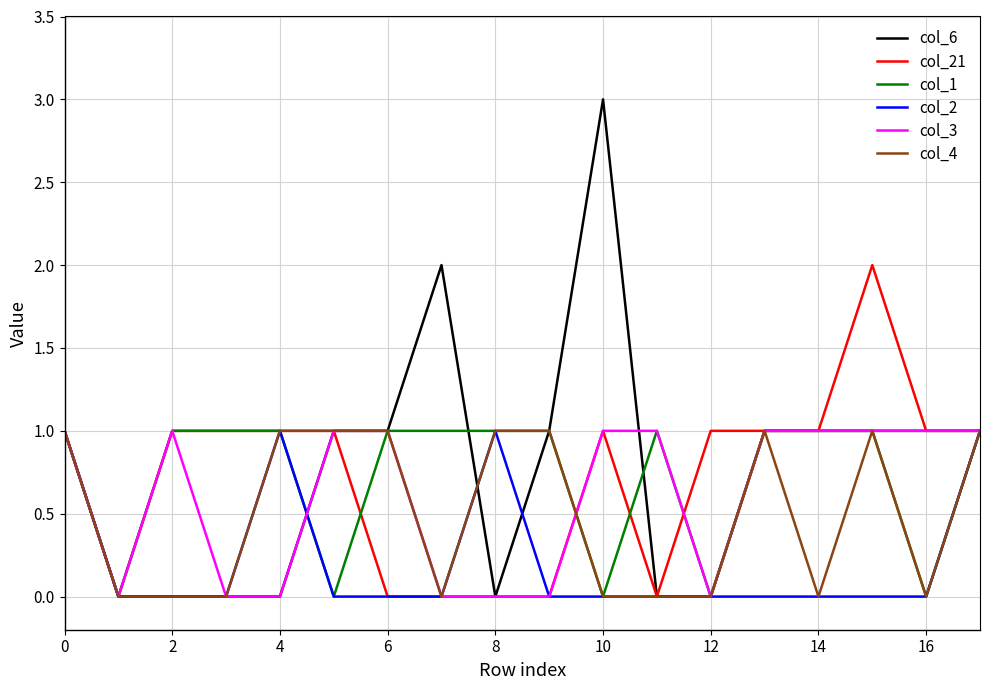

What is the maximum value shown in the chart?

3